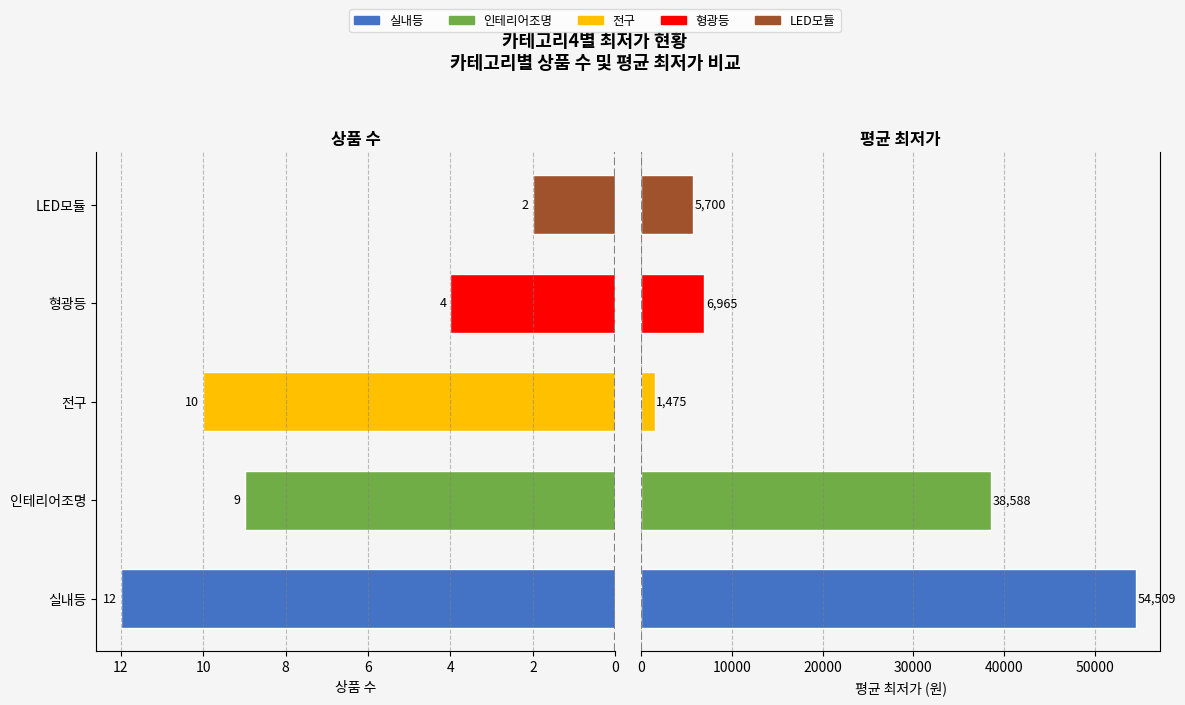

True or false: 평균 최저가 has a value of 360 at 전구.

False